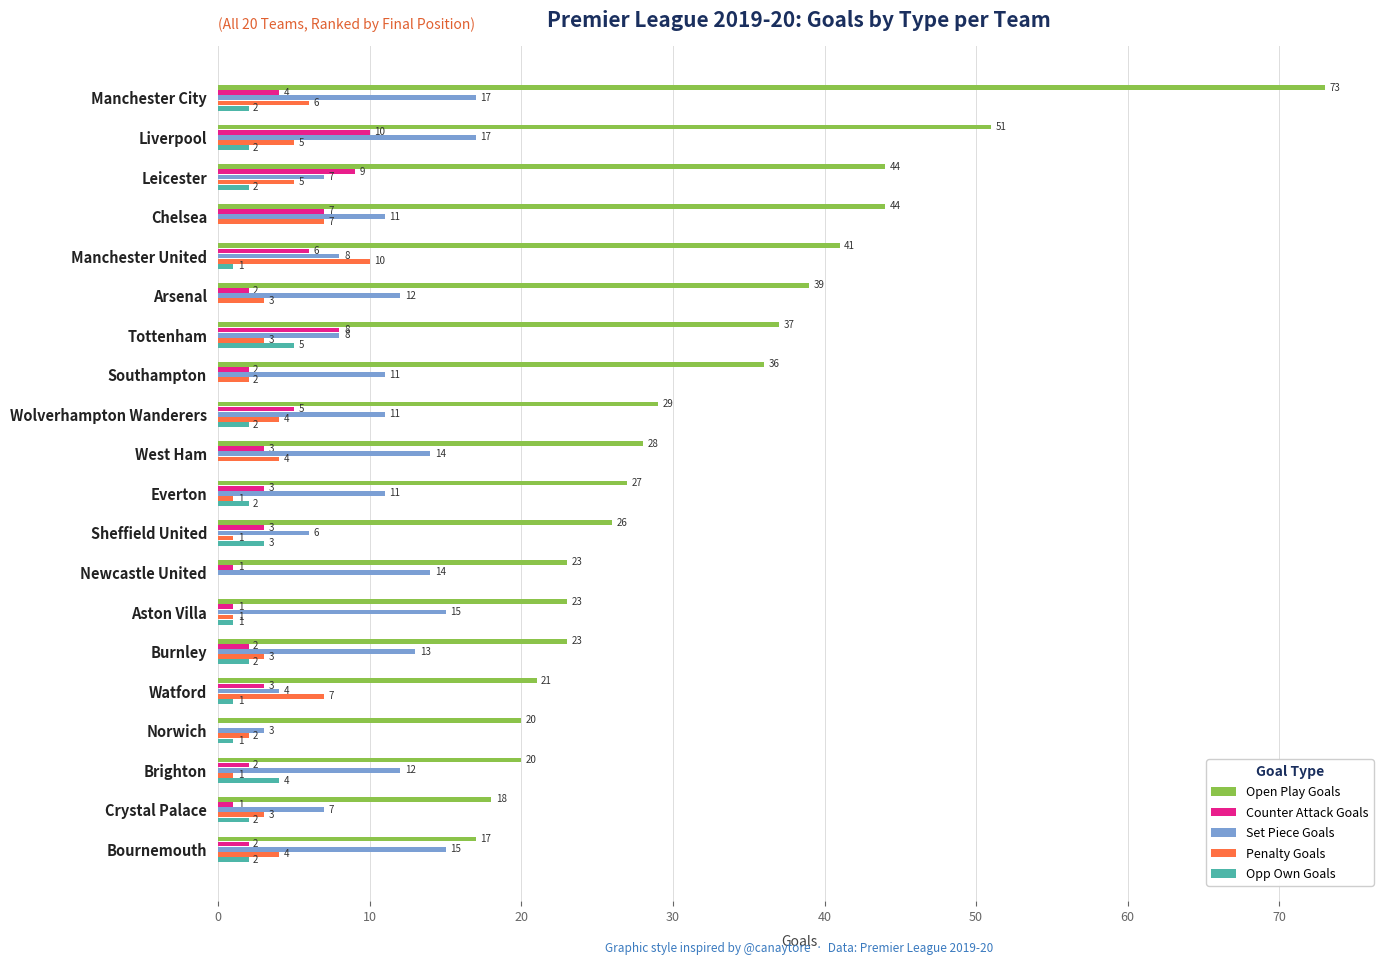

At which category is the sum across all series the highest?

Manchester City